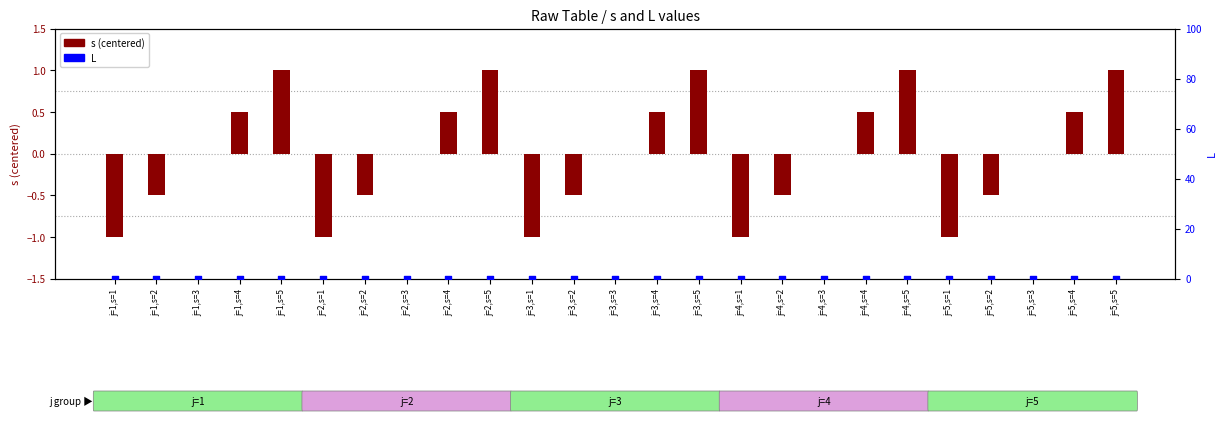

Which series has the largest total across all categories?

s (centered)